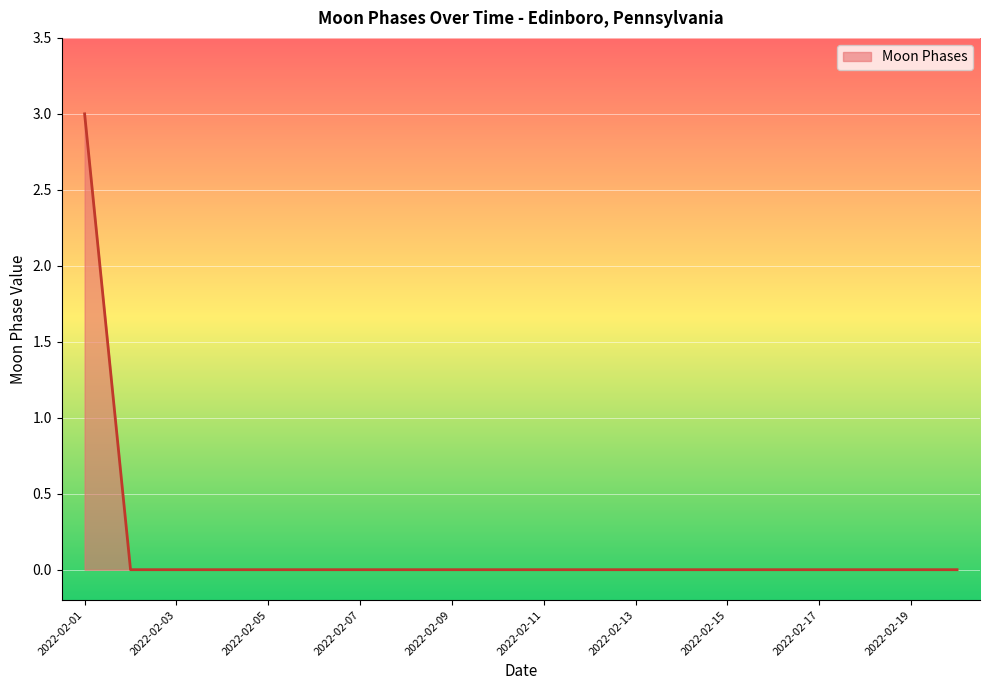

What is the greatest value displayed?

3